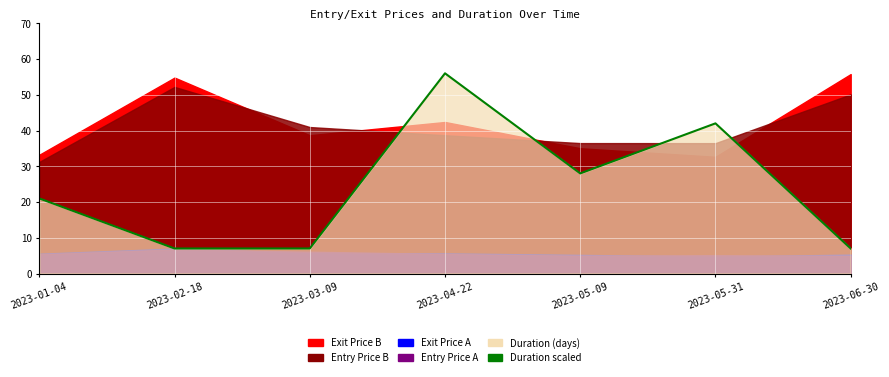

At which label does Exit Price A first exceed 5?

2023-01-04